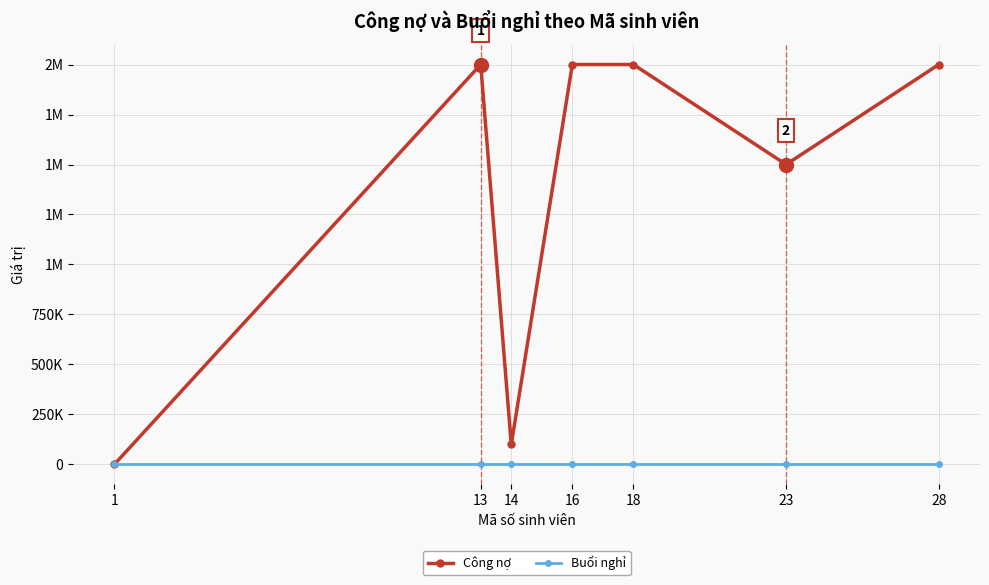

What are all the series names shown in the legend?

Công nợ, Buổi nghỉ